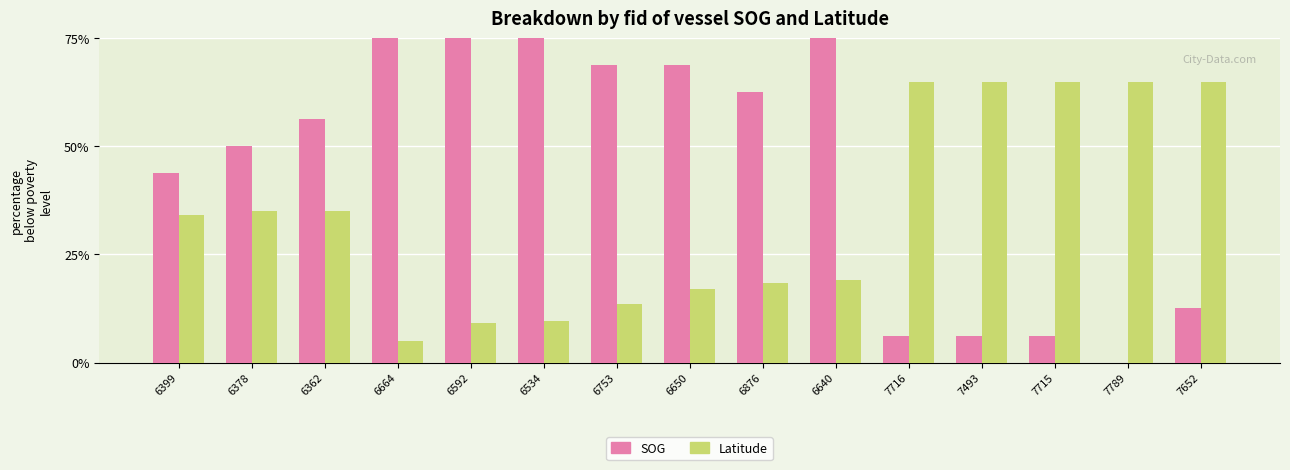

How many series are shown in this chart?

2